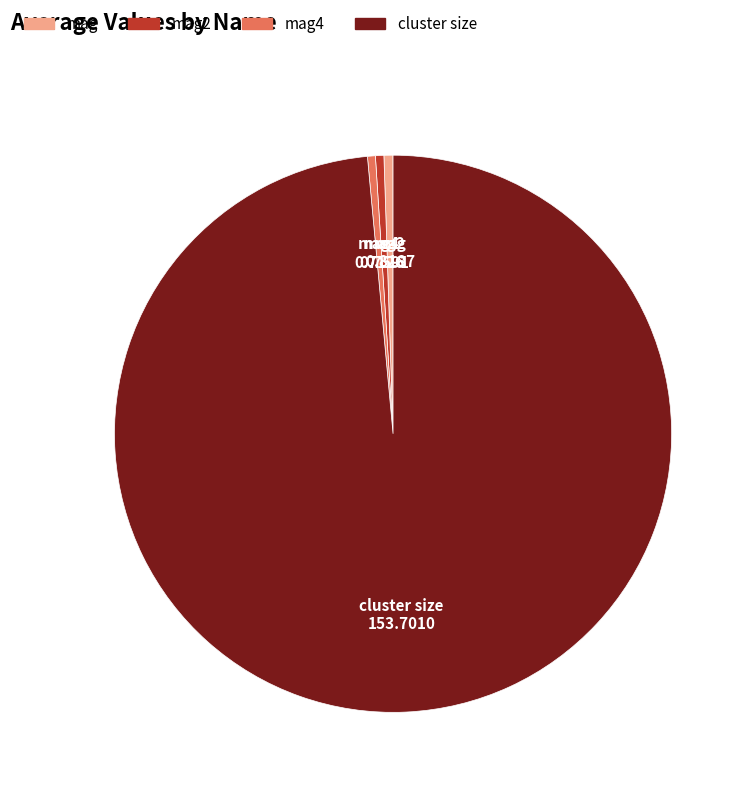

How many segments does this pie chart have?

4